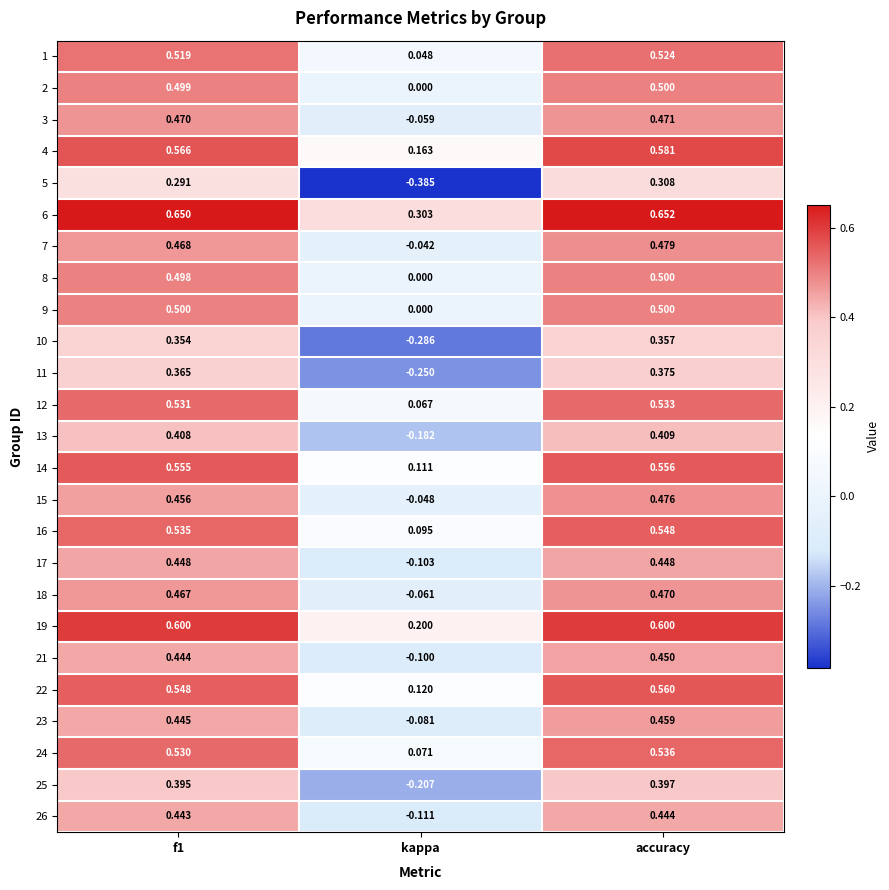

Which series has the largest range (max minus min)?

5